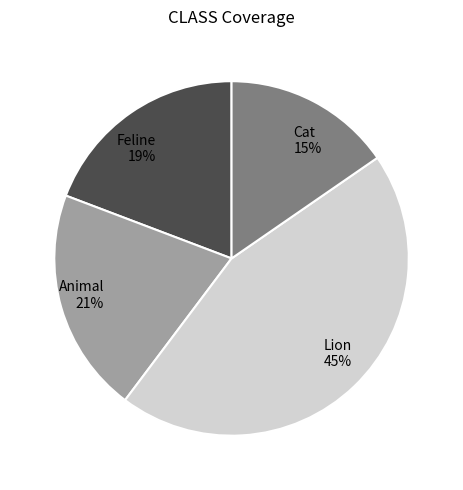

The Animal slice represents 6% of the pie. True or false?

False